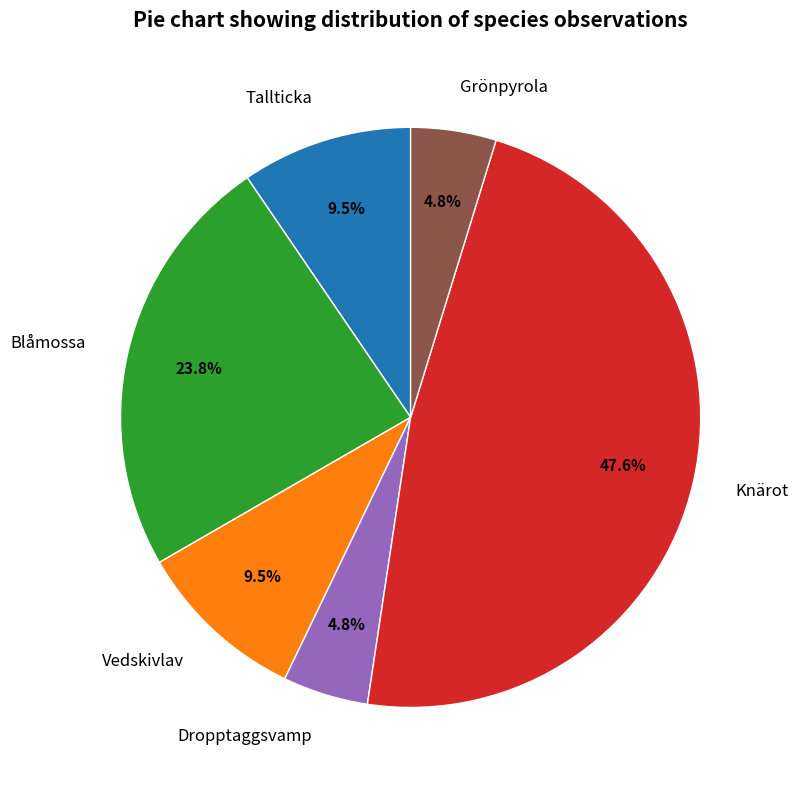

What portion of the pie excludes Vedskivlav?

90.5%